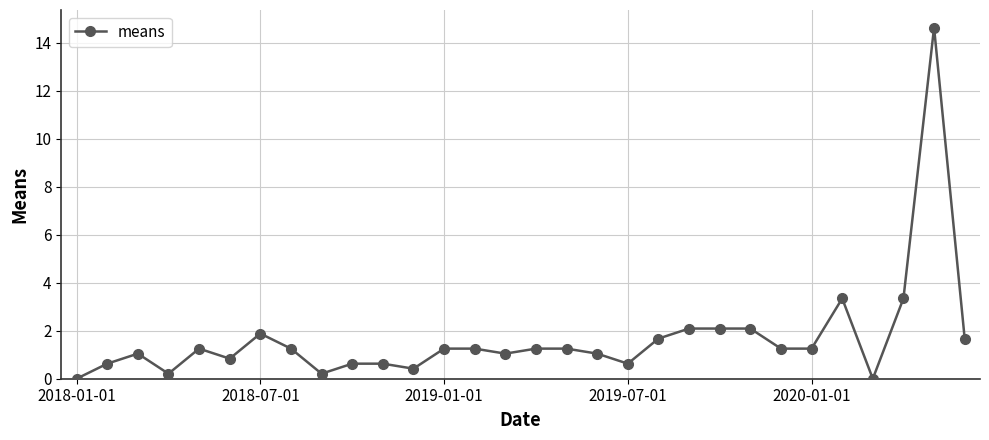

True or false: the data has more than 1 interior local peaks.

True